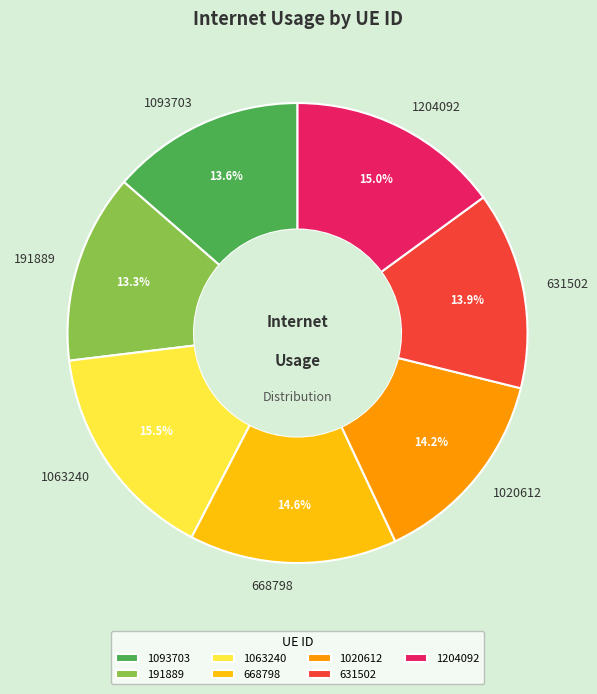

Does 191889 account for over 50% of the chart?

No